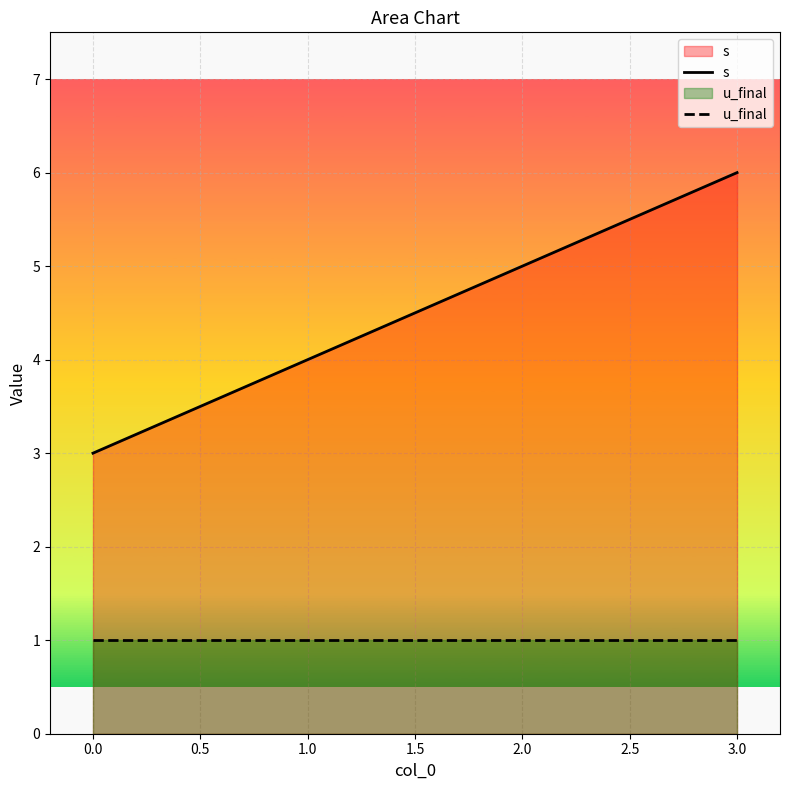

What are all the series names shown in the legend?

s, u_final